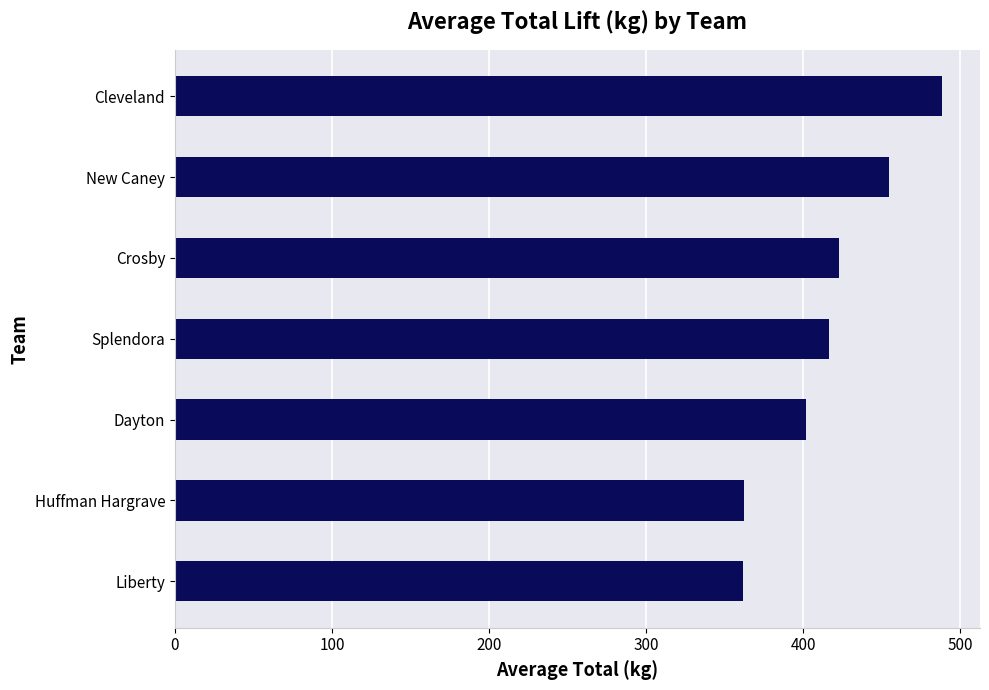

What is the approximate value at Liberty?

362.0